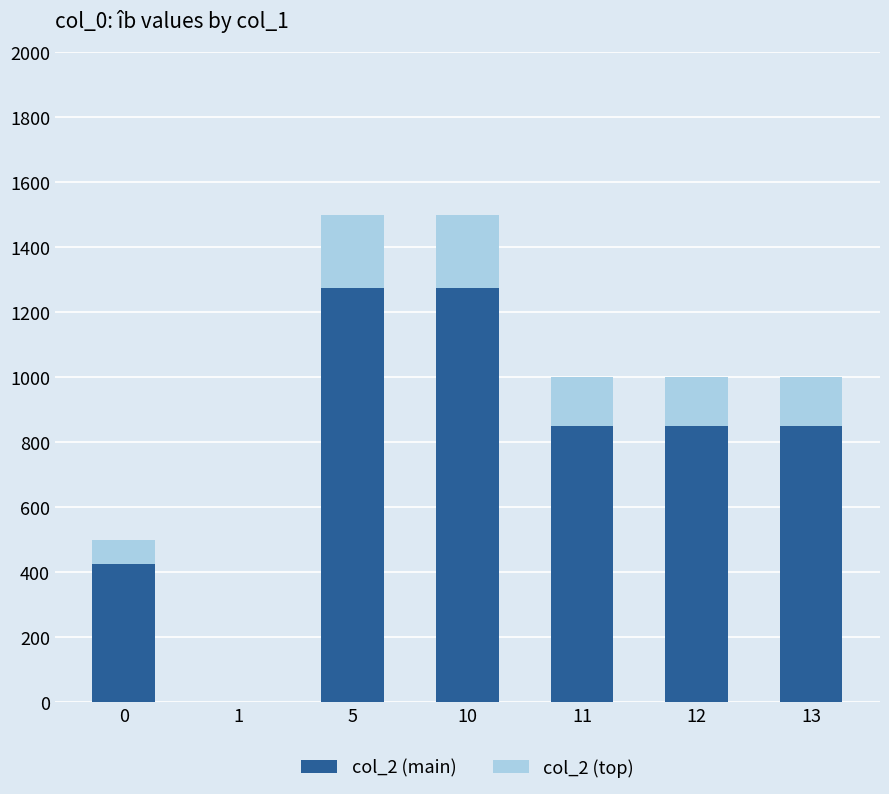

True or false: col_2 (main) has a value of 1409.0 at 12.

False